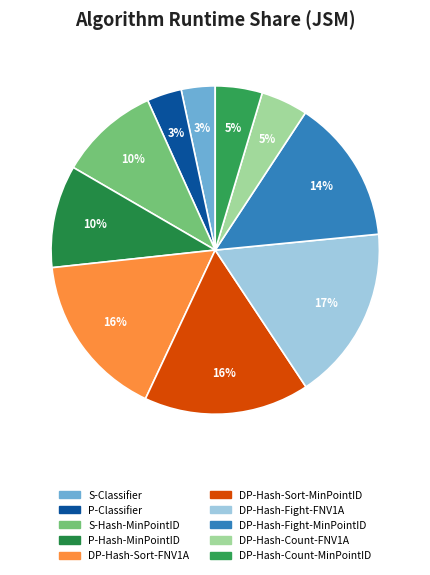

To the nearest percent, what is the average slice percentage?

10%